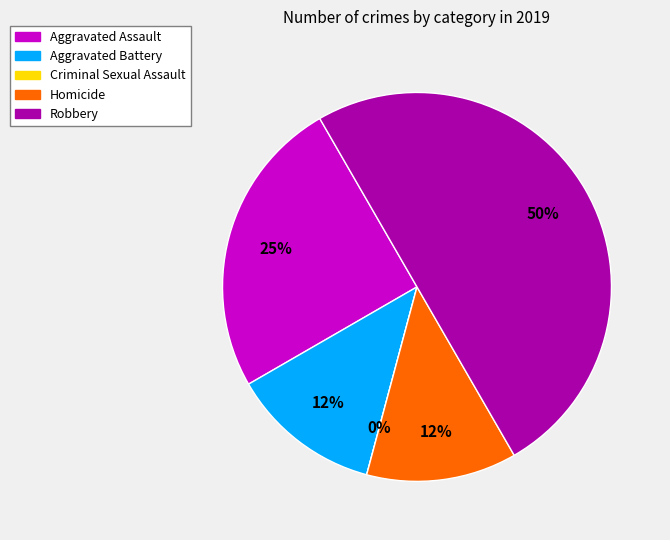

The Homicide slice represents 3% of the pie. True or false?

False